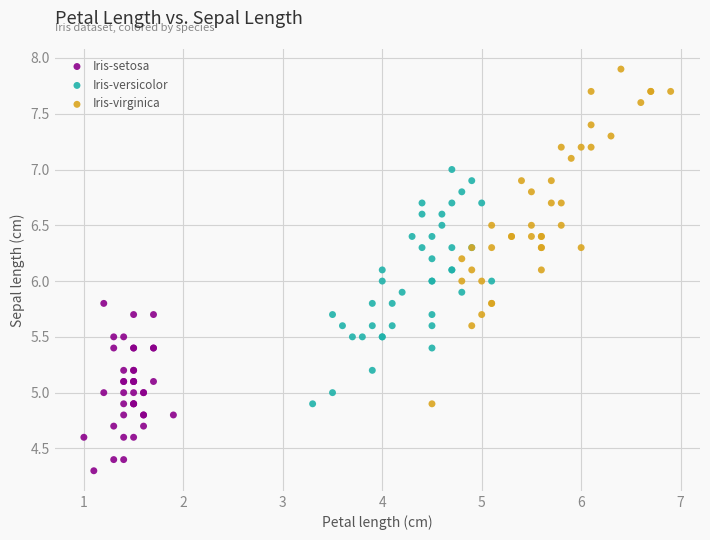

Which series reaches the minimum Y coordinate?

Iris-setosa